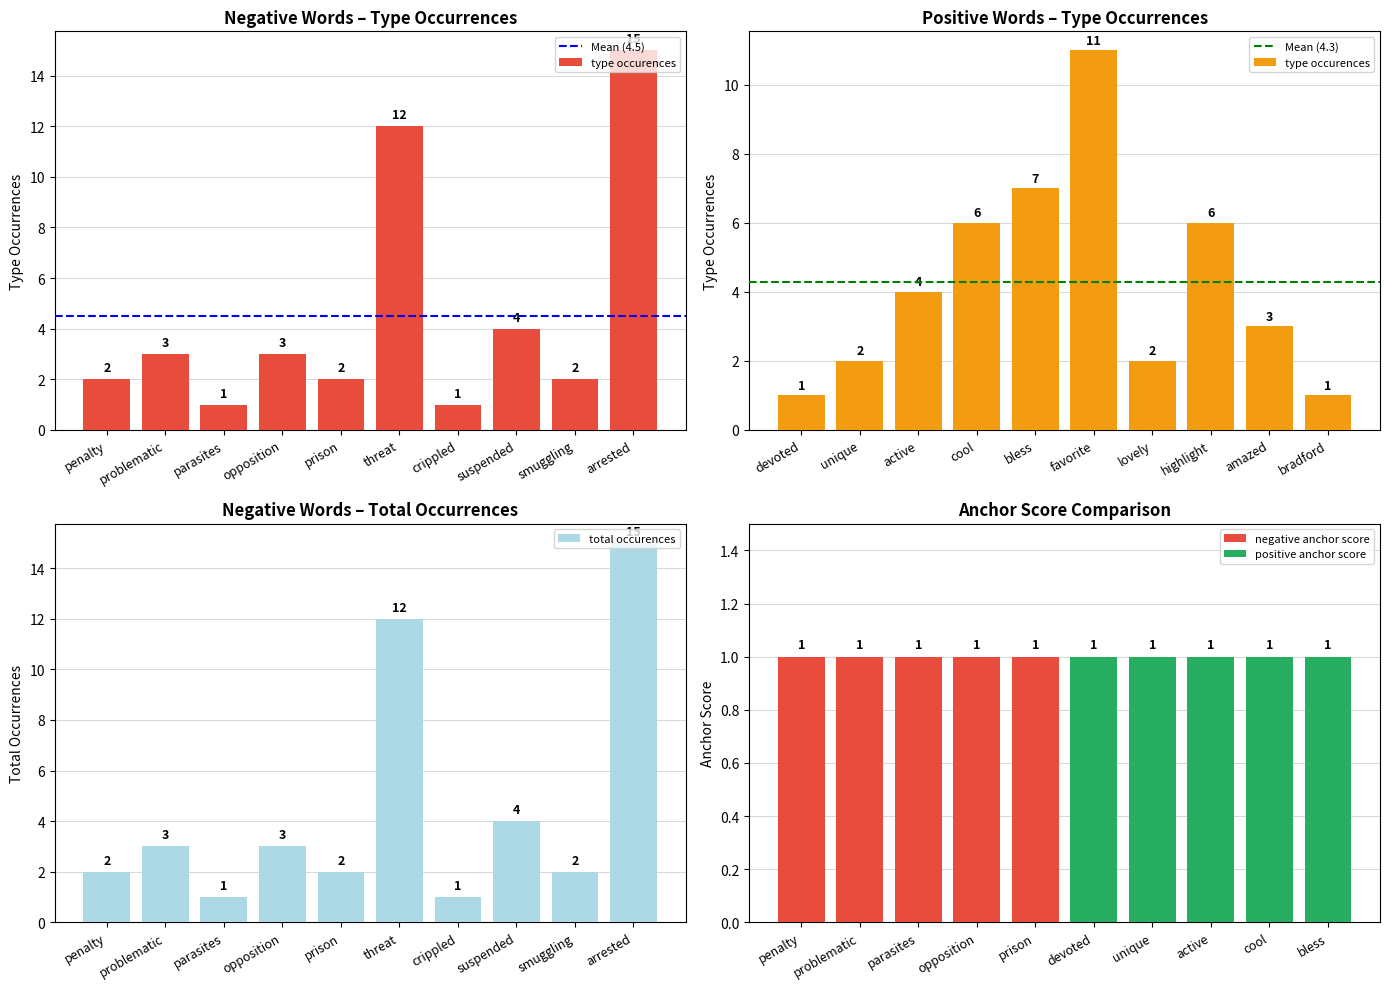

Is it true that total occurences equals 2 at penalty?

True